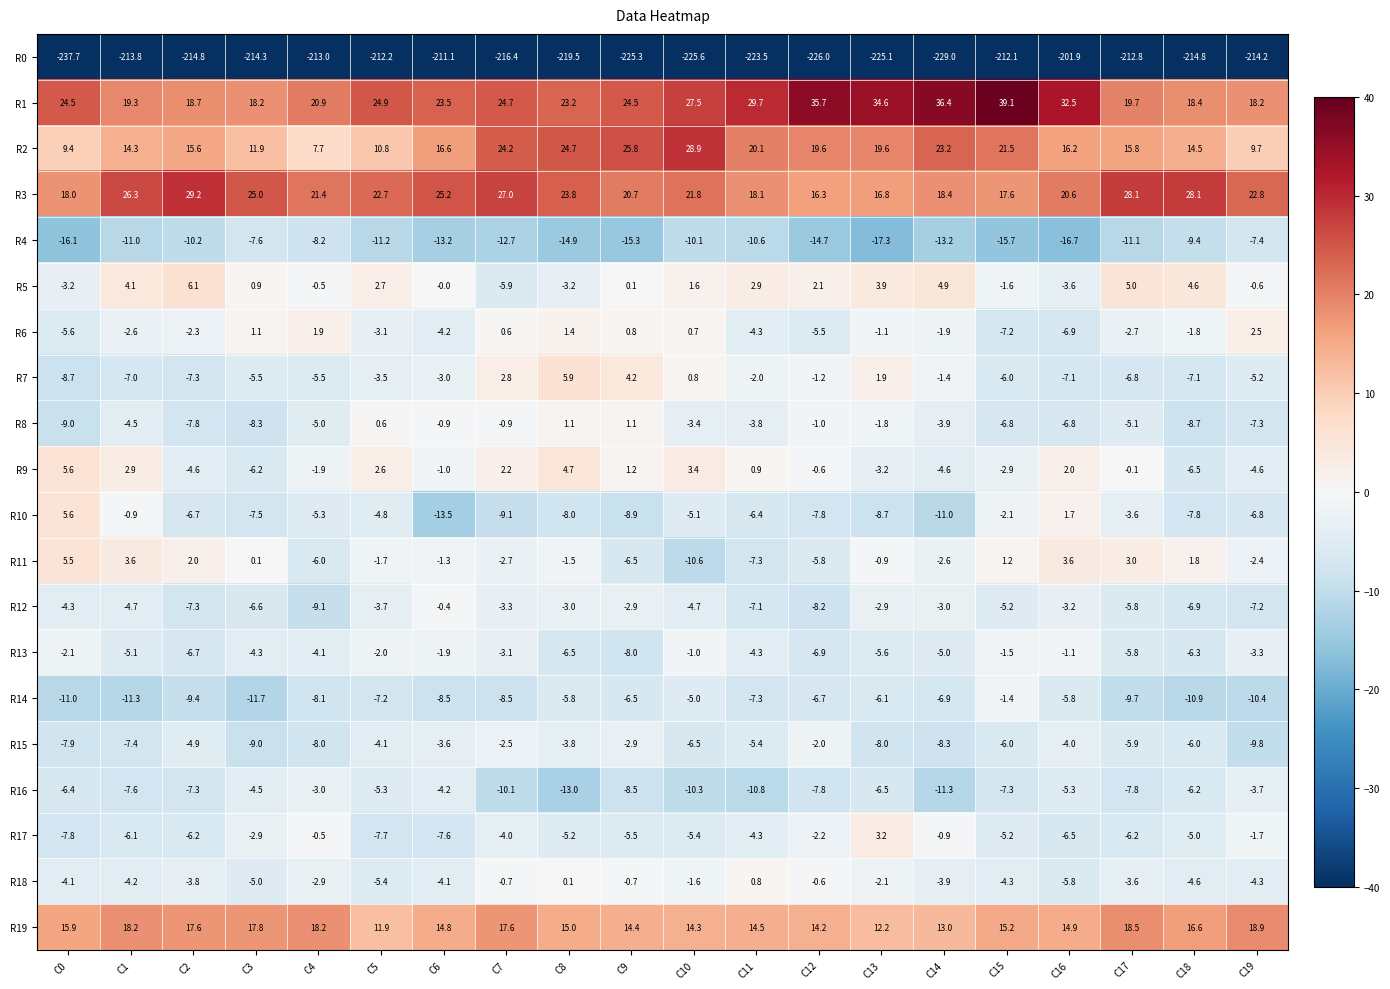

What is the average value of the R7 series?

-3.1